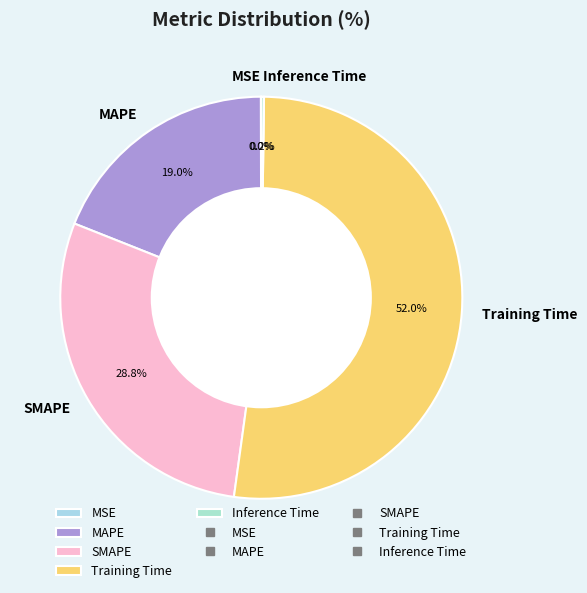

What percentage is NOT represented by SMAPE?

71.2%